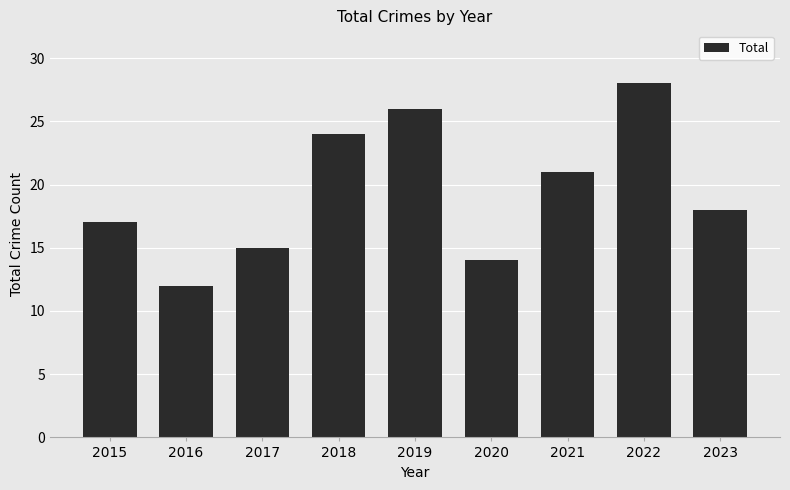

Rank the categories by value from lowest to highest.

2016, 2020, 2017, 2015, 2023, 2021, 2018, 2019, 2022